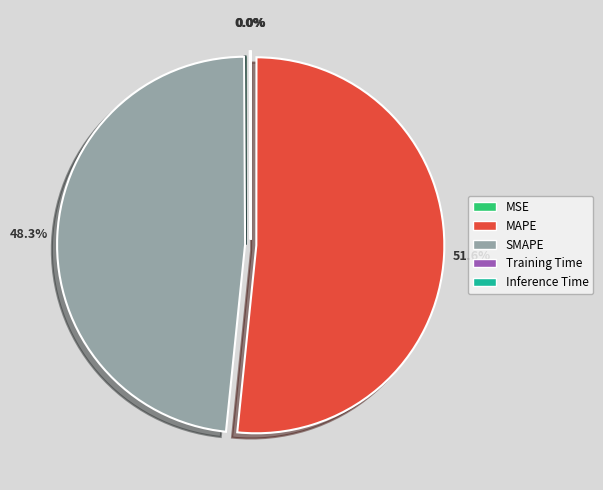

Which category has the biggest portion of the pie?

MAPE